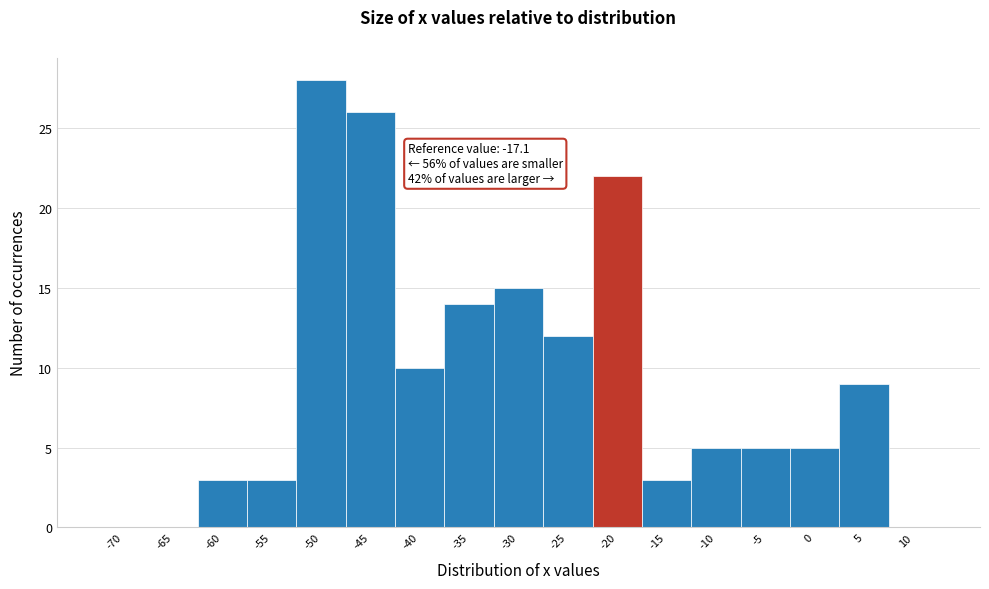

Reading right to left, extract all data points from this chart.

10=0	5=9	0=5	-5=5	-10=5	-15=3	-20=22	-25=12	-30=15	-35=14	-40=10	-45=26	-50=28	-55=3	-60=3	-65=0	-70=0